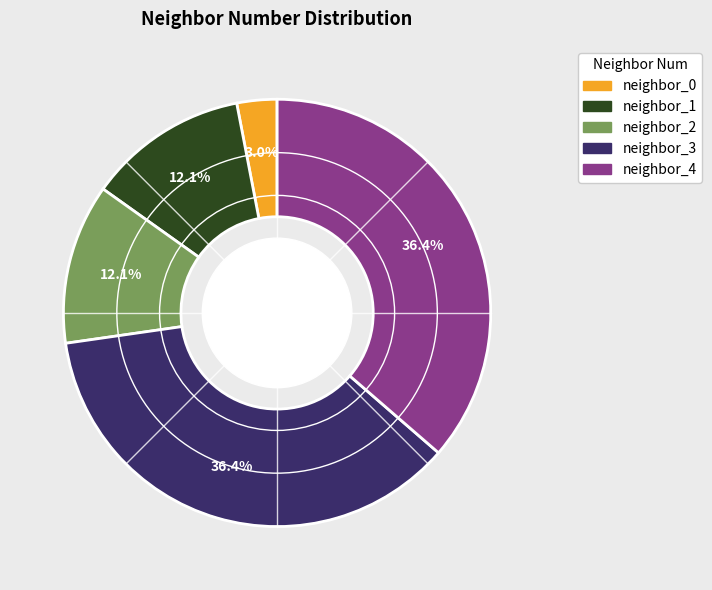

What percentage is NOT represented by neighbor_0?

97.0%